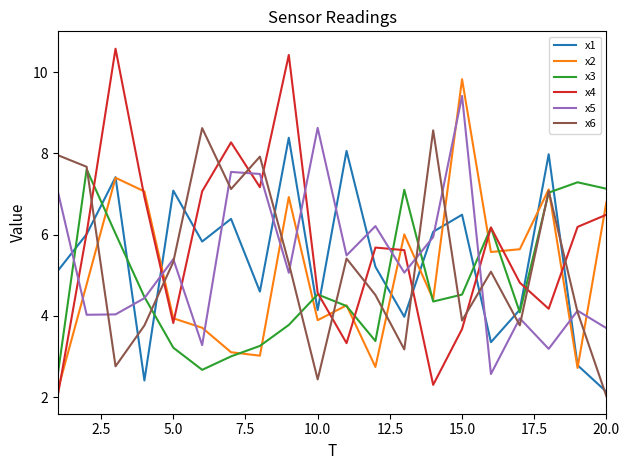

How many lines are shown in the chart?

6